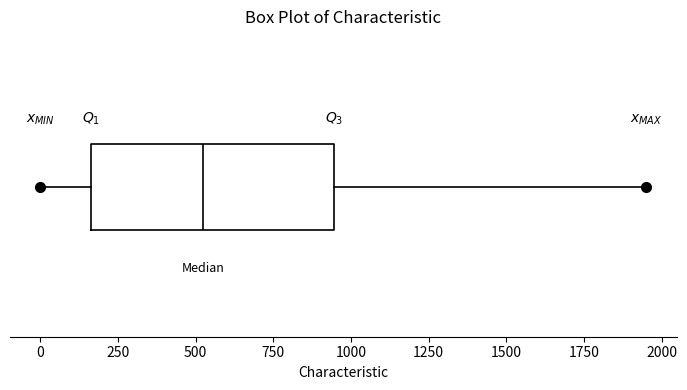

Where is the left edge of the box on the x-axis? The values are not printed on the chart, so give them approximately, as read against the axis.

150